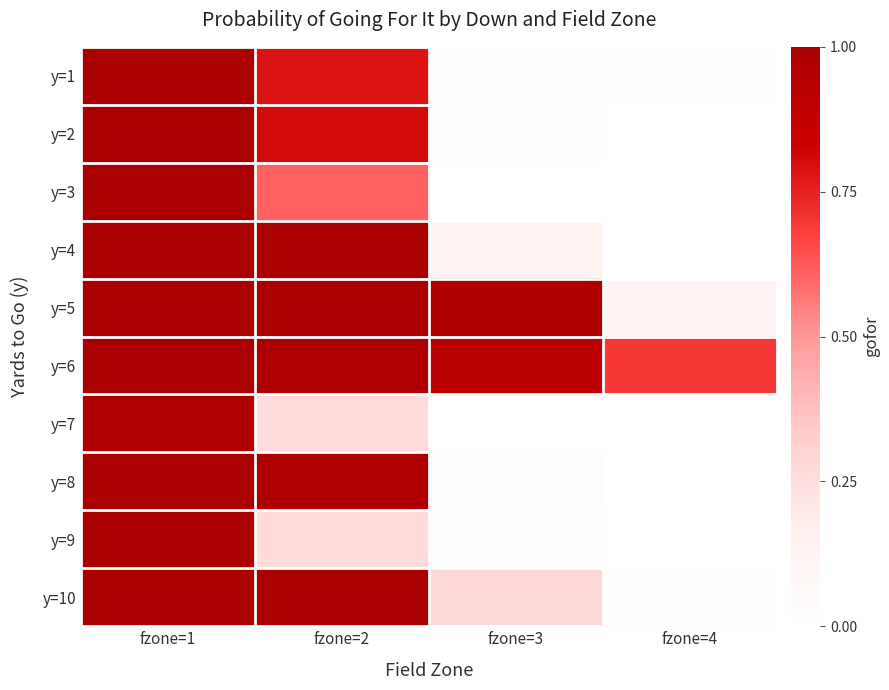

Between fzone=4 and fzone=2, which is larger?

fzone=2